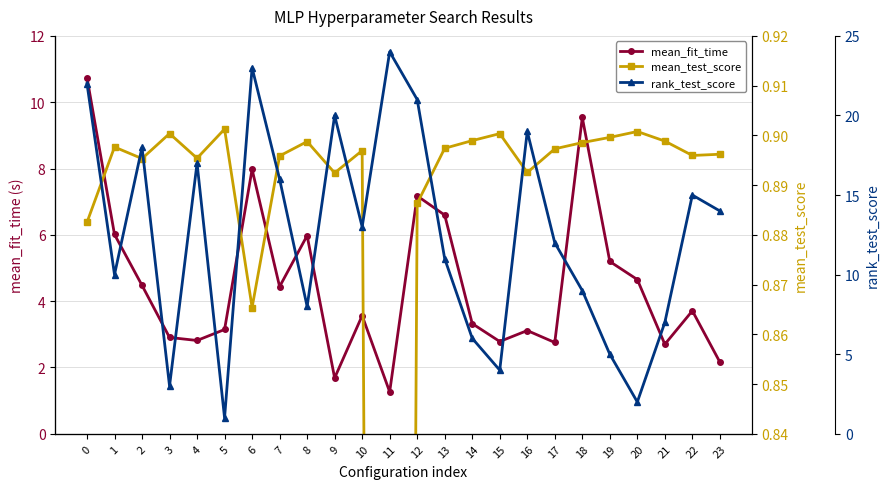

Reading left to right, extract all data points from this chart.

mean_fit_time: 0=10.7	1=6.0	2=4.5	3=2.9	4=2.8	5=3.1	6=8.0	7=4.4	8=6.0	9=1.7	10=3.6	11=1.3	12=7.2	13=6.6	14=3.3	15=2.8	16=3.1	17=2.8	18=9.5	19=5.2	20=4.7	21=2.7	22=3.7	23=2.2
mean_test_score: 0=0.9	1=0.9	2=0.9	3=0.9	4=0.9	5=0.9	6=0.9	7=0.9	8=0.9	9=0.9	10=0.9	11=0.0	12=0.9	13=0.9	14=0.9	15=0.9	16=0.9	17=0.9	18=0.9	19=0.9	20=0.9	21=0.9	22=0.9	23=0.9
rank_test_score: 0=22.0	1=10.0	2=18.0	3=3.0	4=17.0	5=1.0	6=23.0	7=16.0	8=8.0	9=20.0	10=13.0	11=24.0	12=21.0	13=11.0	14=6.0	15=4.0	16=19.0	17=12.0	18=9.0	19=5.0	20=2.0	21=7.0	22=15.0	23=14.0